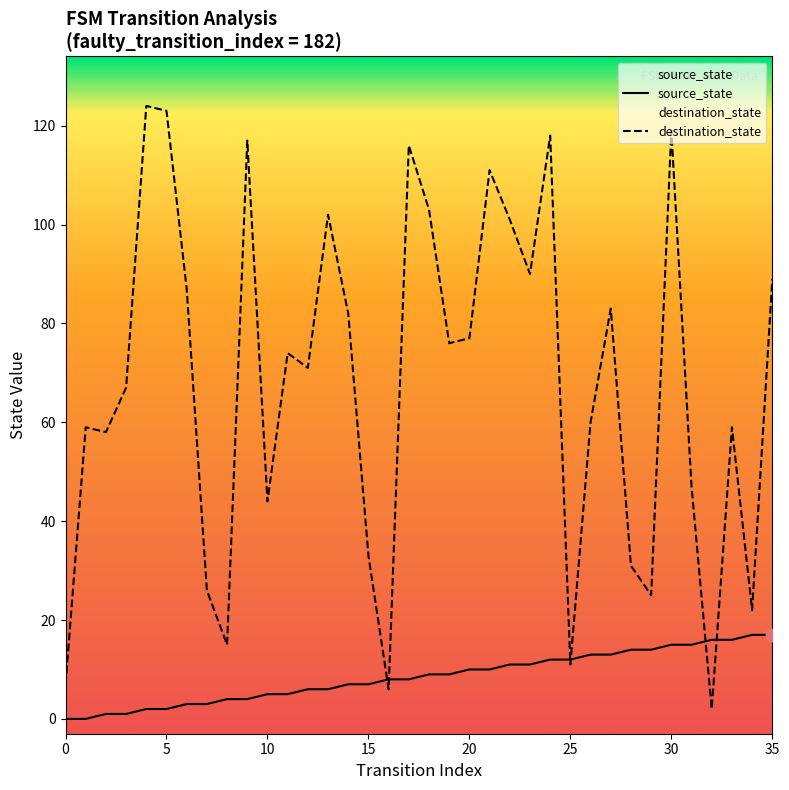

What is the total value across all series at 9?

121